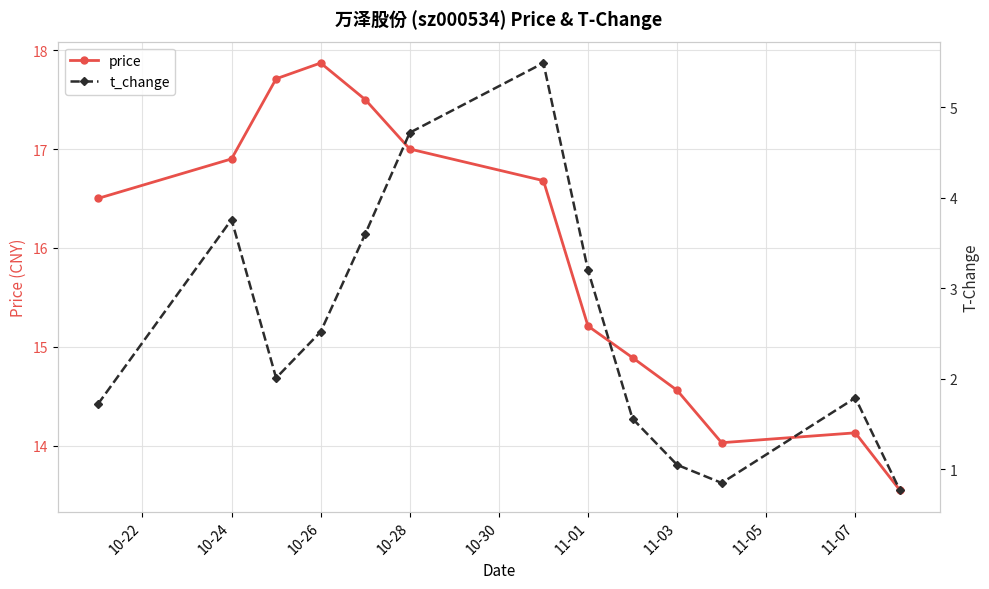

Which series has the largest total across all categories?

price